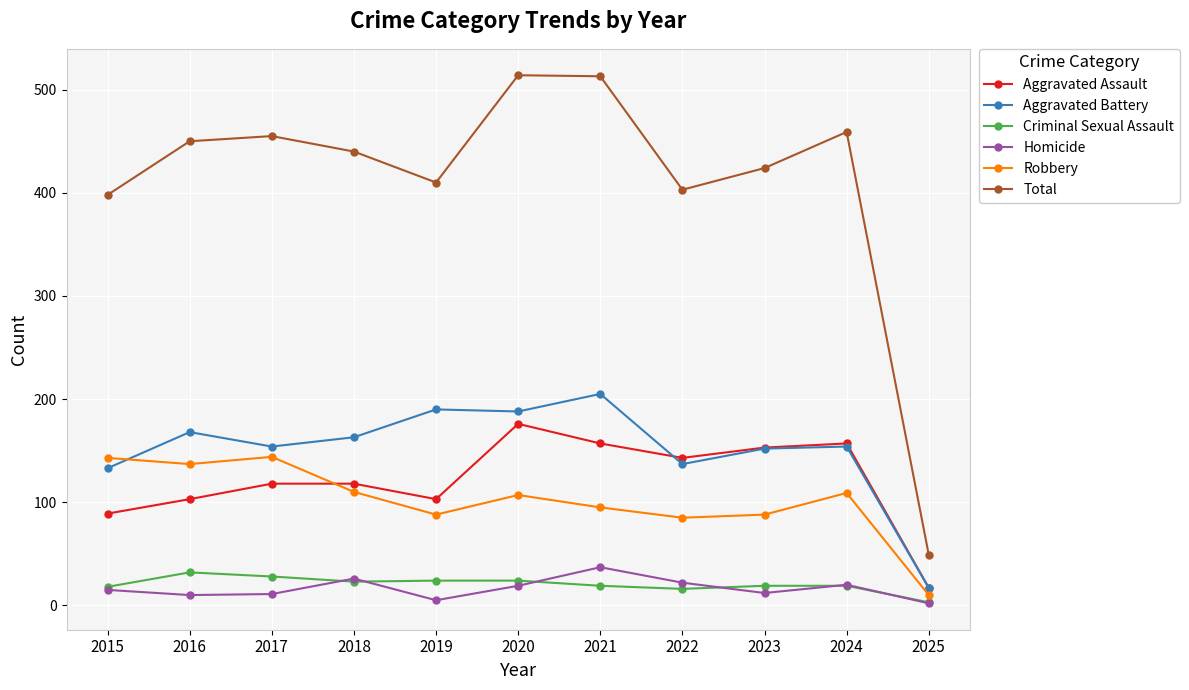

In Total, how many points are higher than both neighbors (excluding endpoints)?

3